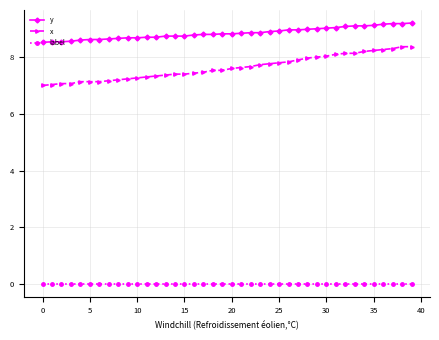

True or false: y and label intersect in this chart.

False